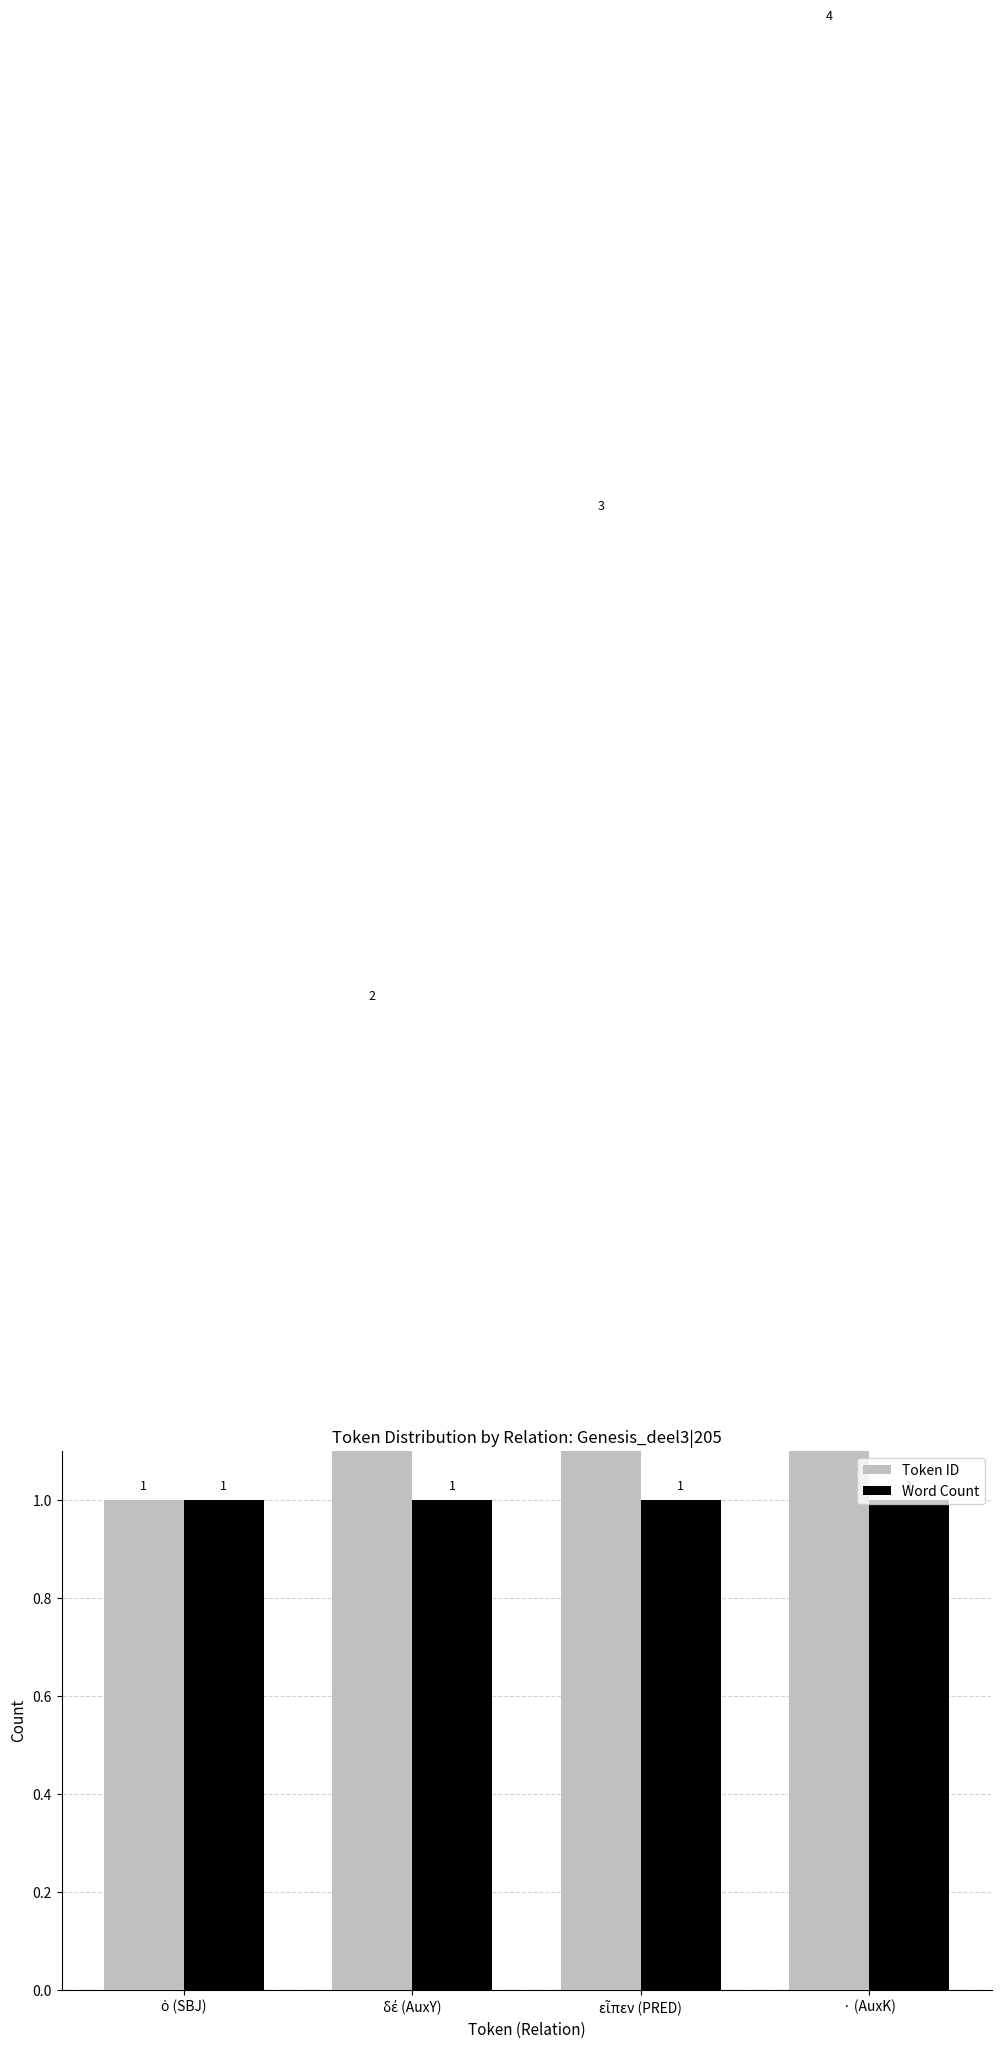

Reading left to right, transcribe all the data shown in this chart.

Token ID: ὁ (SBJ)=1	δέ (AuxY)=2	εἶπεν (PRED)=3	· (AuxK)=4
Word Count: ὁ (SBJ)=1	δέ (AuxY)=1	εἶπεν (PRED)=1	· (AuxK)=1